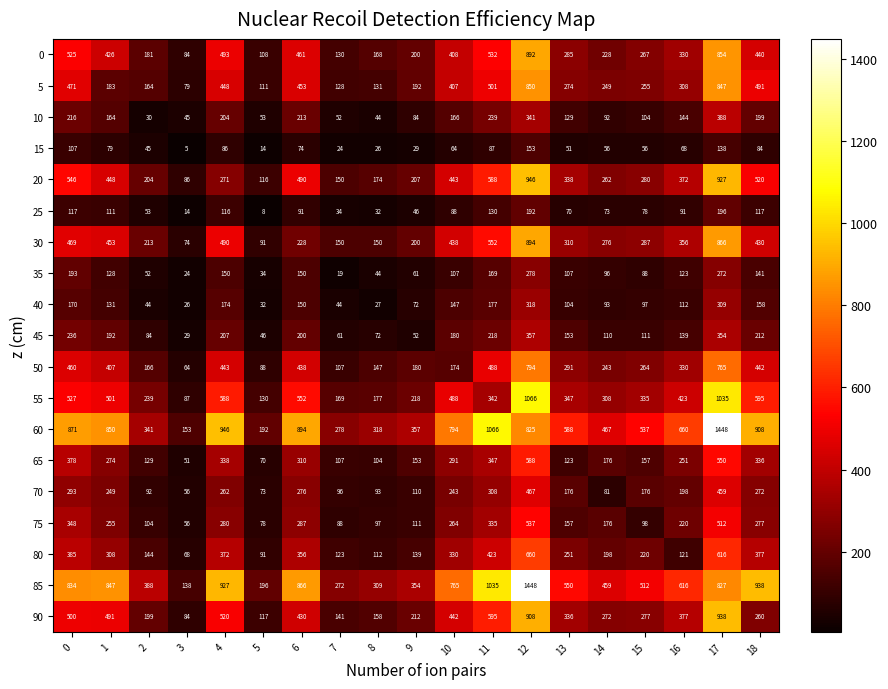

Which series has the largest total across all categories?

60